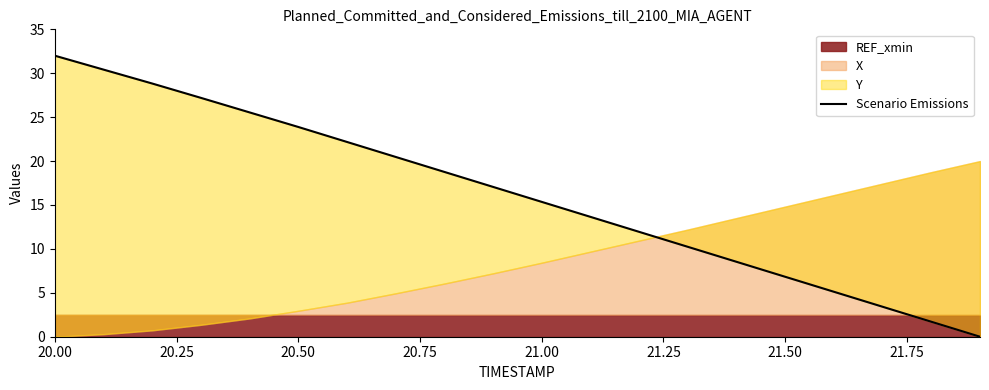

What is the difference between the second highest and minimum values?

30.4